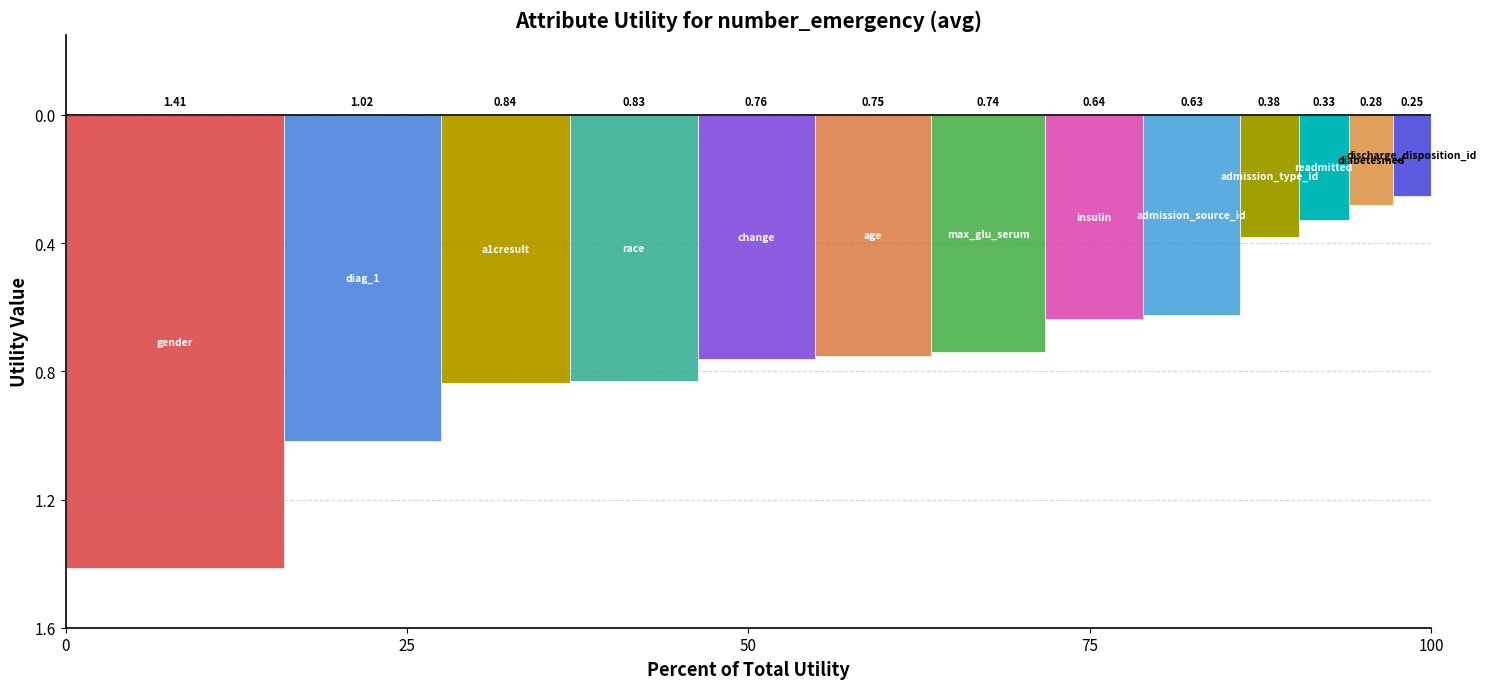

Are the bars grouped side by side (vs. stacked)?

Yes